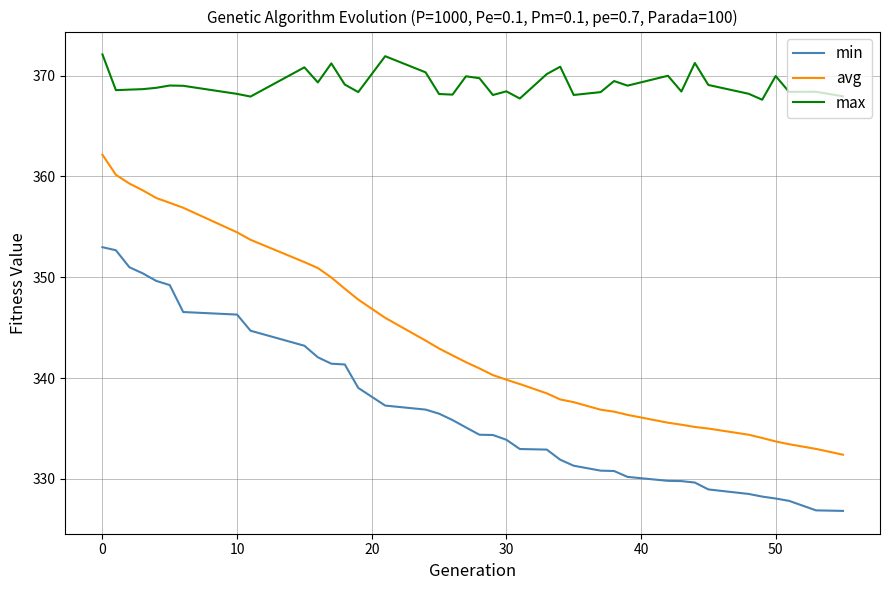

Which series has the largest total across all categories?

max